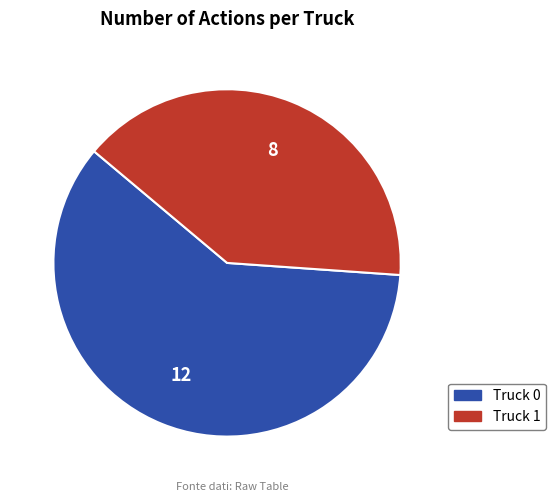

Which category accounts for the majority?

Truck 0